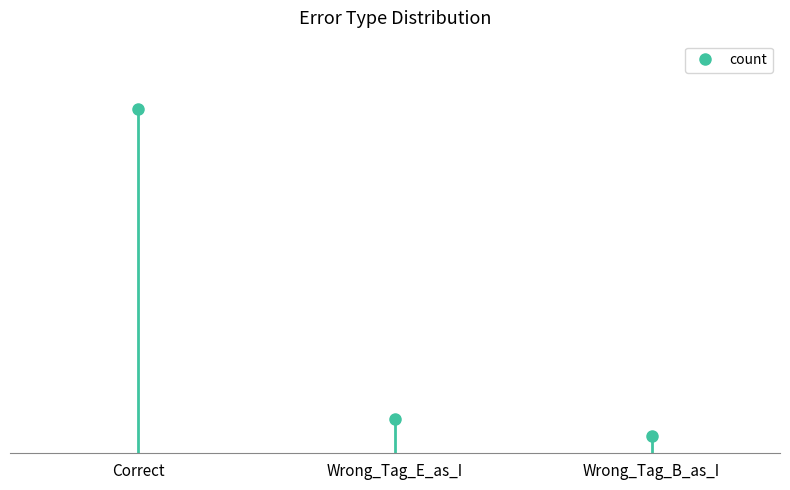

Reading left to right, list all the values displayed in this chart.

Correct=20	Wrong_Tag_E_as_I=2	Wrong_Tag_B_as_I=1